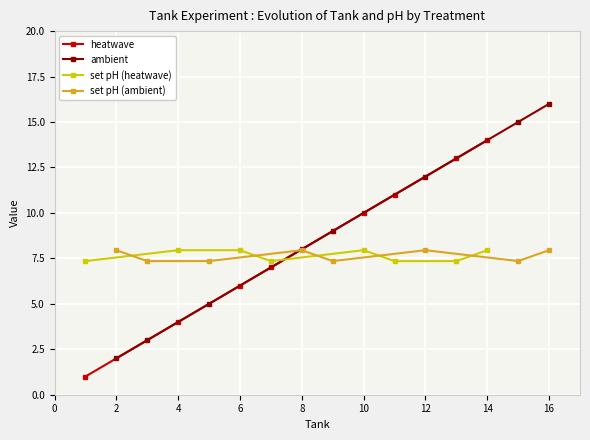

What is the value of the ambient point at the 8th from the left?

16.0